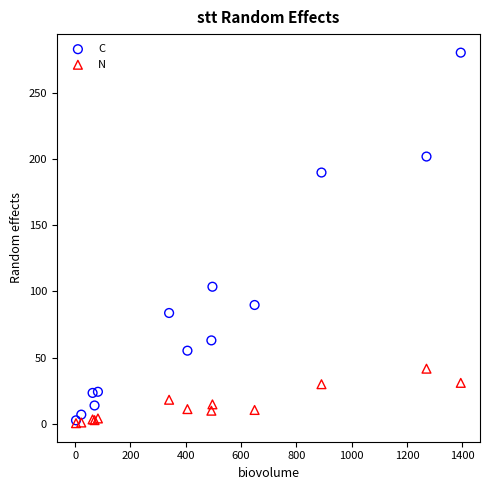

Across all series, what Y value is closest to 140?

103.4